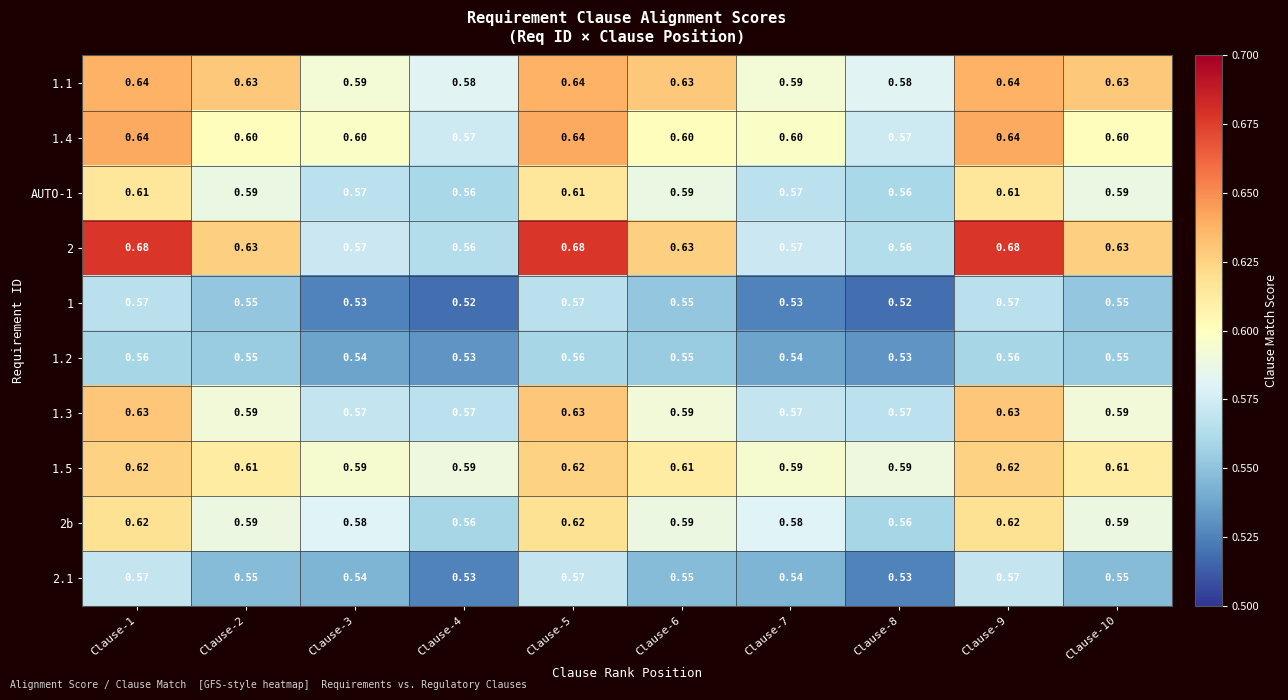

Which series has the largest total across all categories?

2